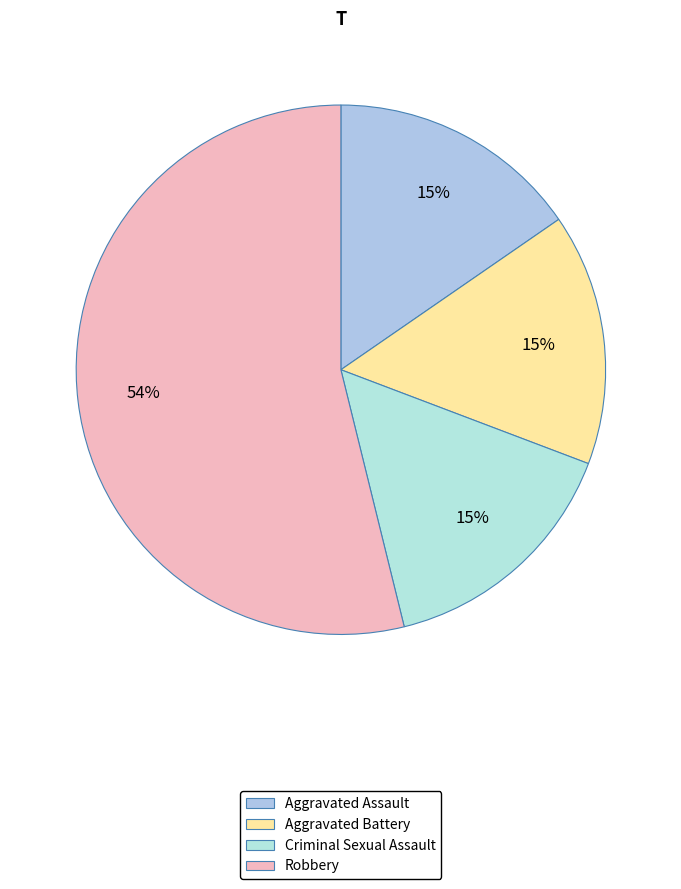

The Criminal Sexual Assault slice represents 8% of the pie. True or false?

False